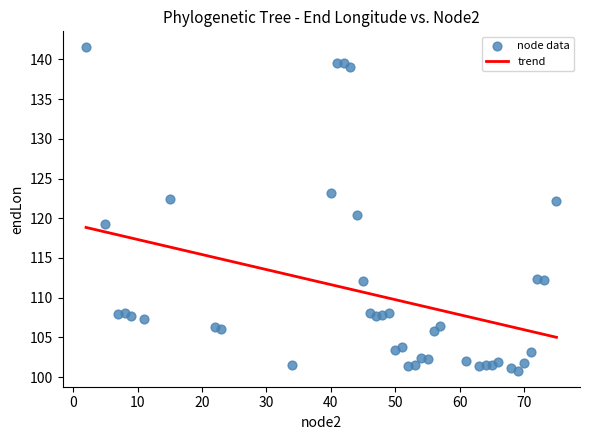

What is the range of X values (max minus min)?

73.0